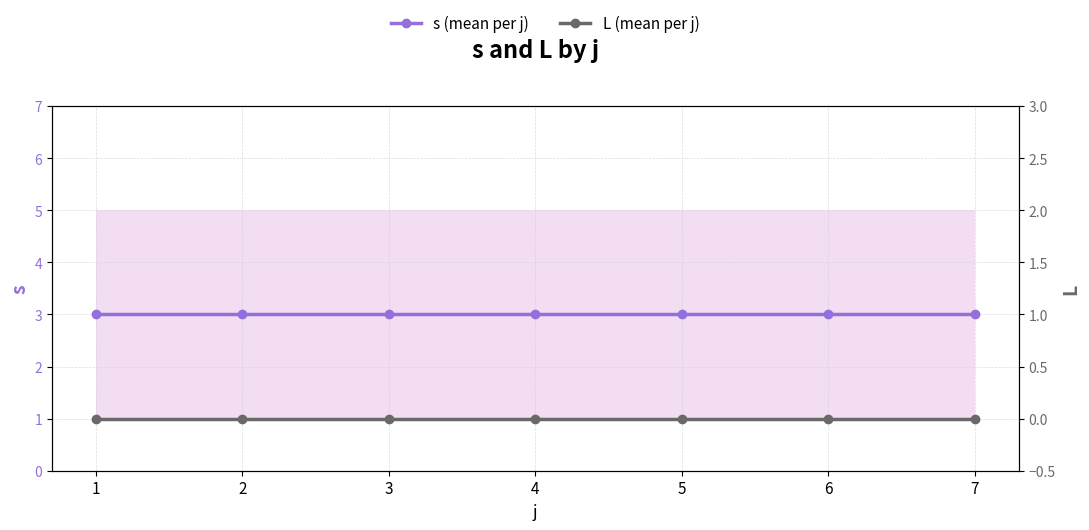

The s (mean per j) series shows 4 at 6. True or false?

False